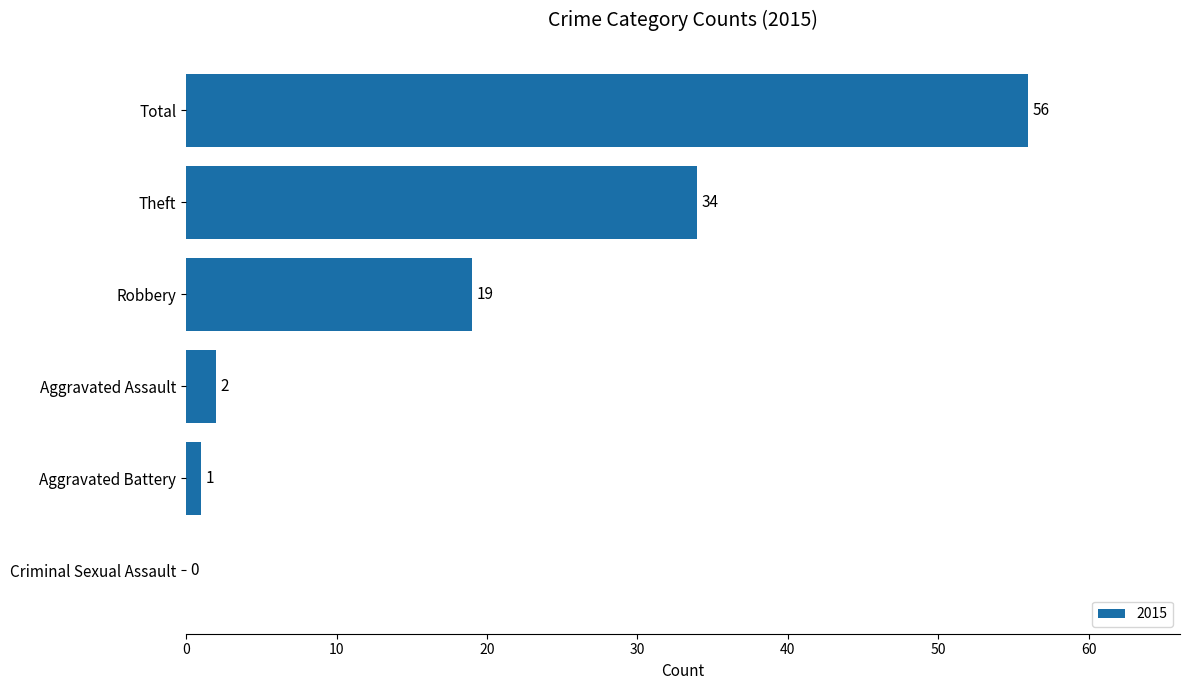

Reading bottom to top, list all the values displayed in this chart.

Criminal Sexual Assault=0	Aggravated Battery=1	Aggravated Assault=2	Robbery=19	Theft=34	Total=56